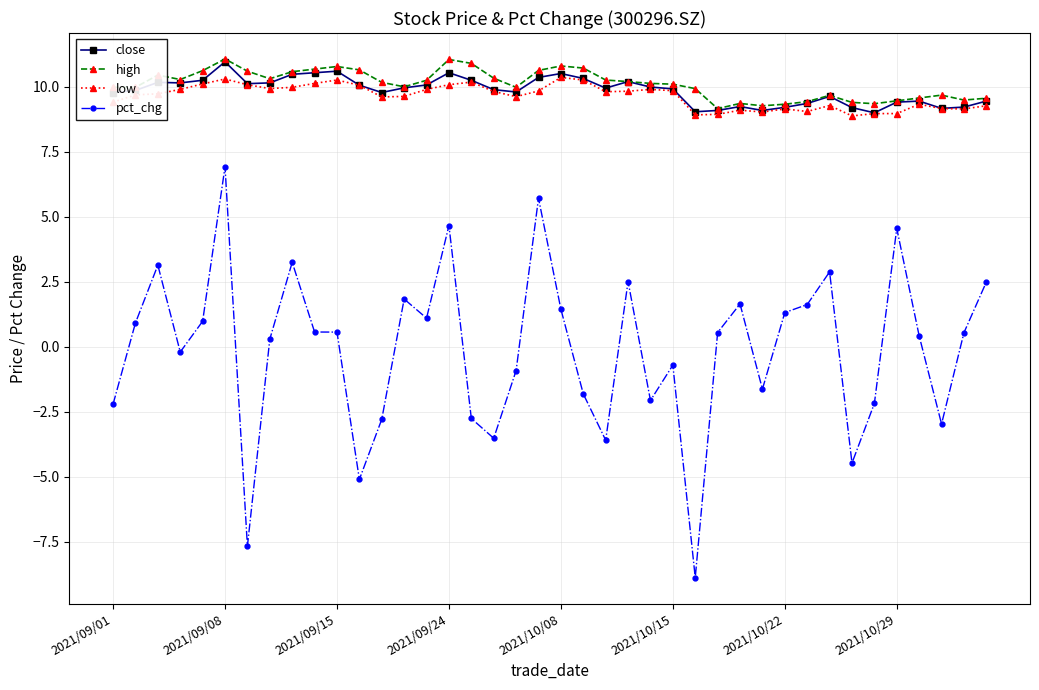

Which series has the largest total across all categories?

high